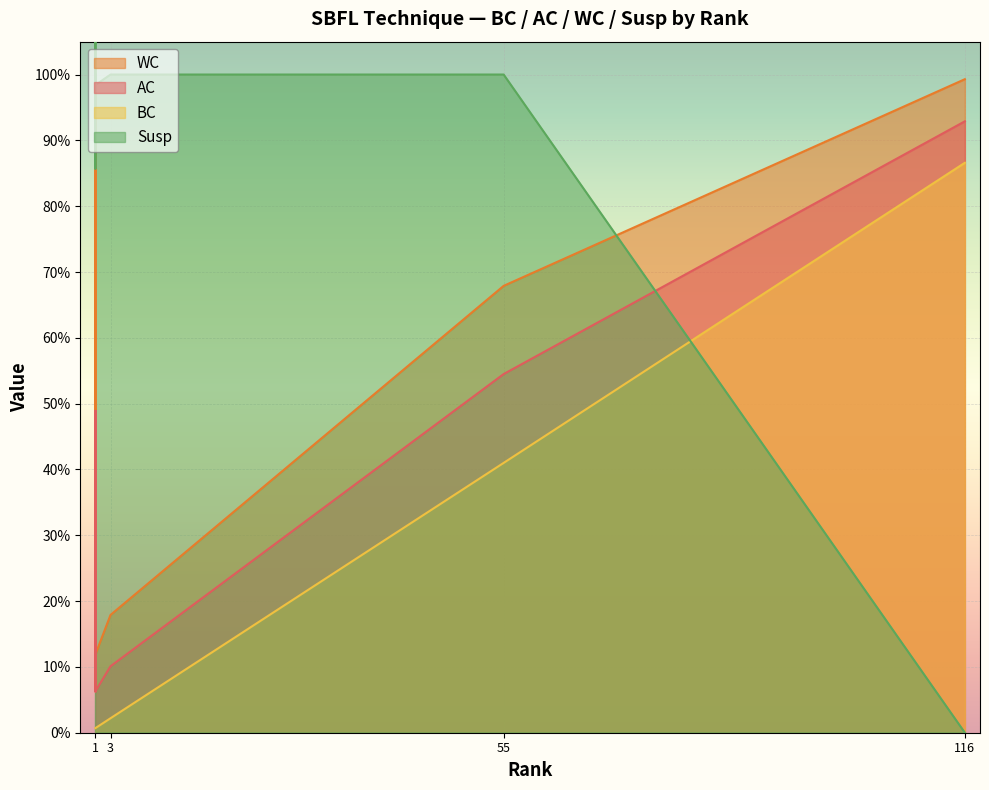

What are all the series names shown in the legend?

AC, WC, BC, Susp